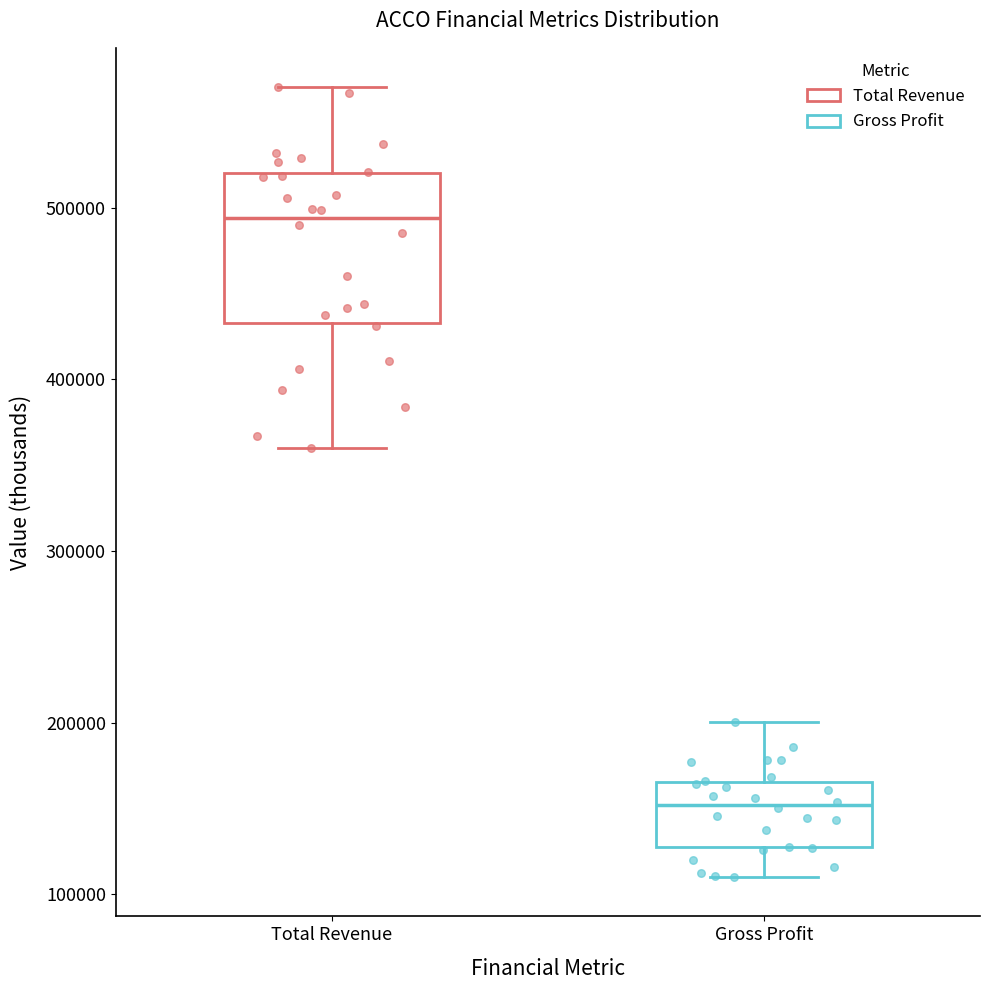

Which box's median line is the lowest?

Gross Profit